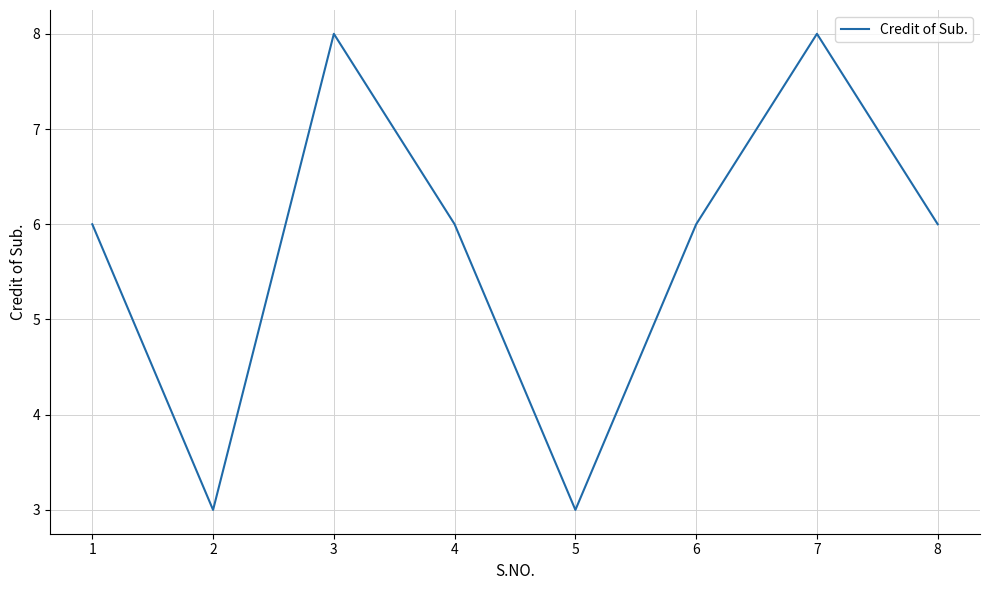

Is it true that the value at 3 is 8?

True